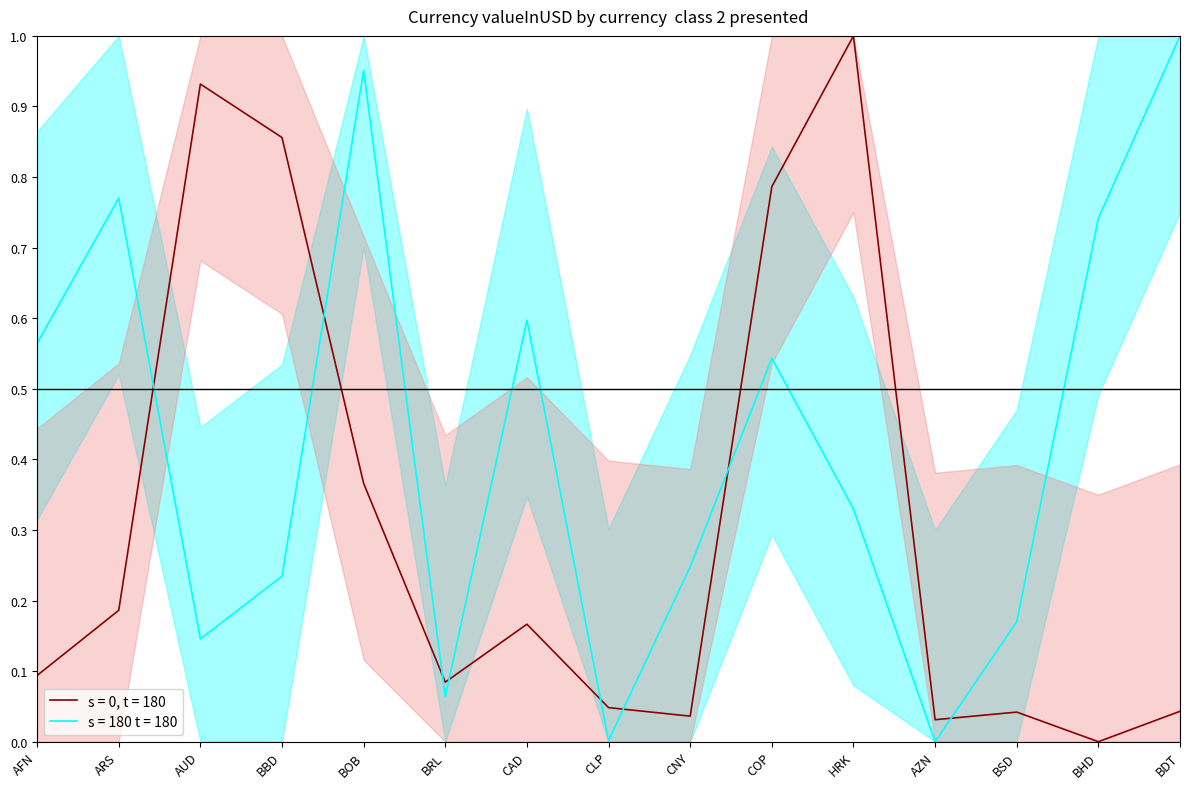

How many interior local valleys does the s = 180 t = 180 series have?

4